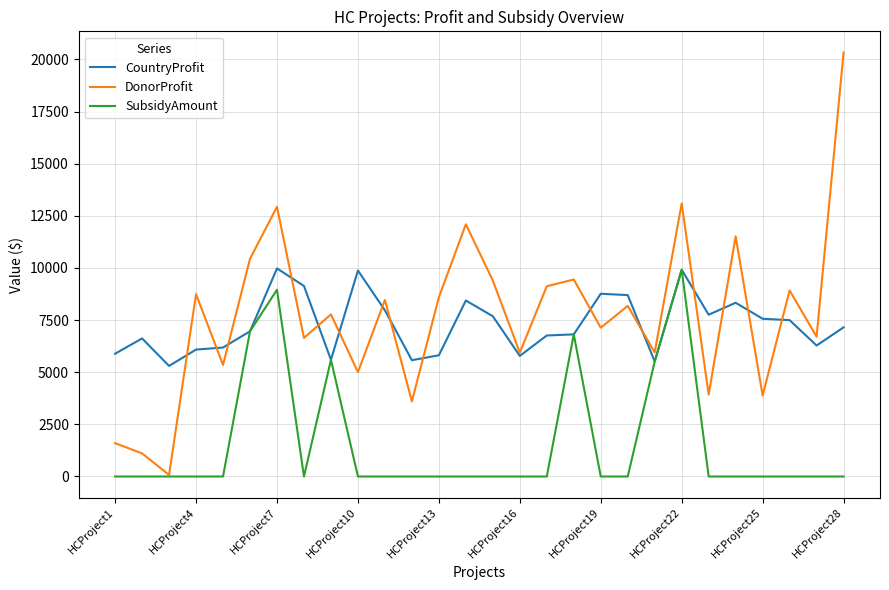

What is the highest value of the DonorProfit series?

20331